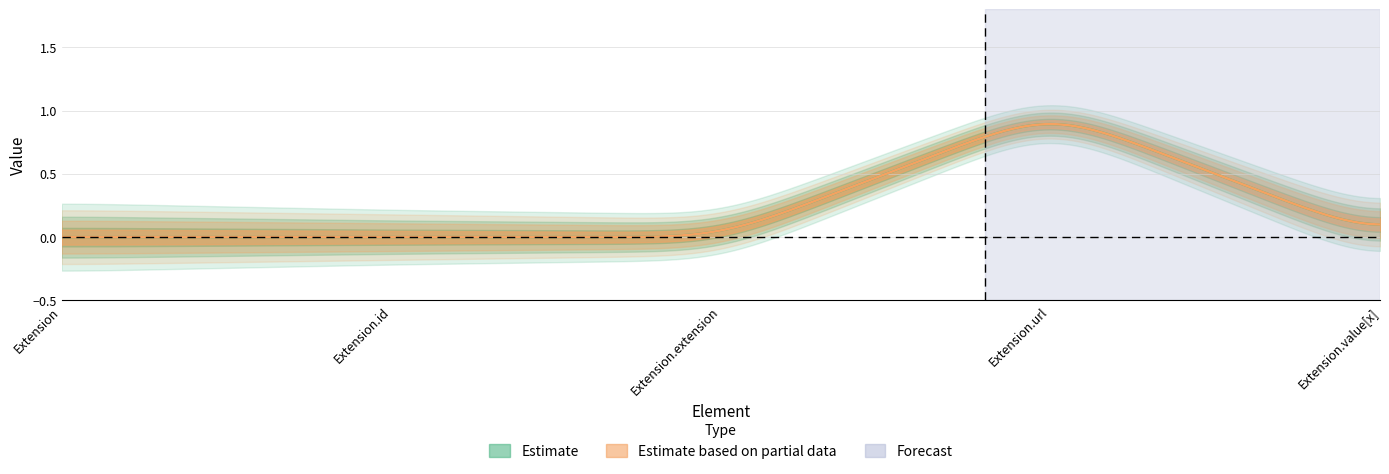

Does the chart display data point markers on the line(s)?

No